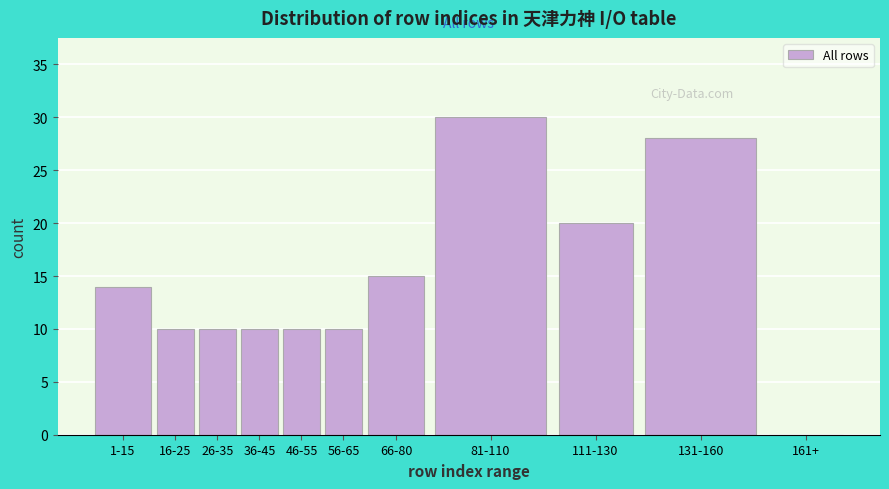

Reading left to right, what are all the values shown in this chart?

1-15=14	16-25=10	26-35=10	36-45=10	46-55=10	56-65=10	66-80=15	81-110=30	111-130=20	131-160=28	161+=0